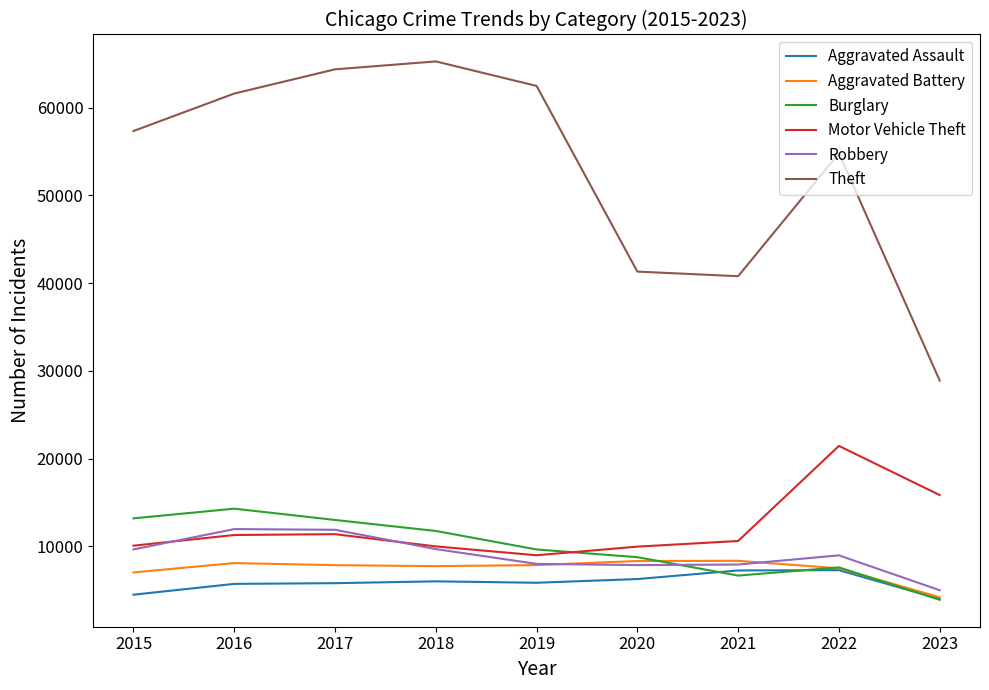

What is the difference between the maximum and minimum values in the Motor Vehicle Theft series?

12467